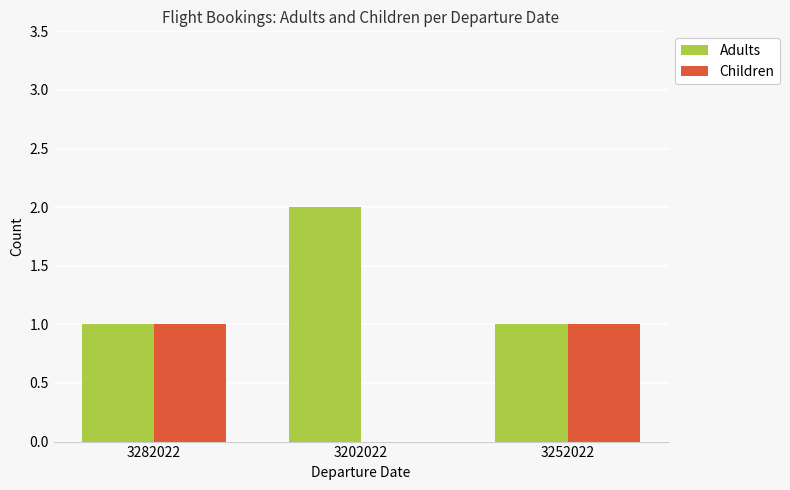

Which category has the highest value across all series?

3202022